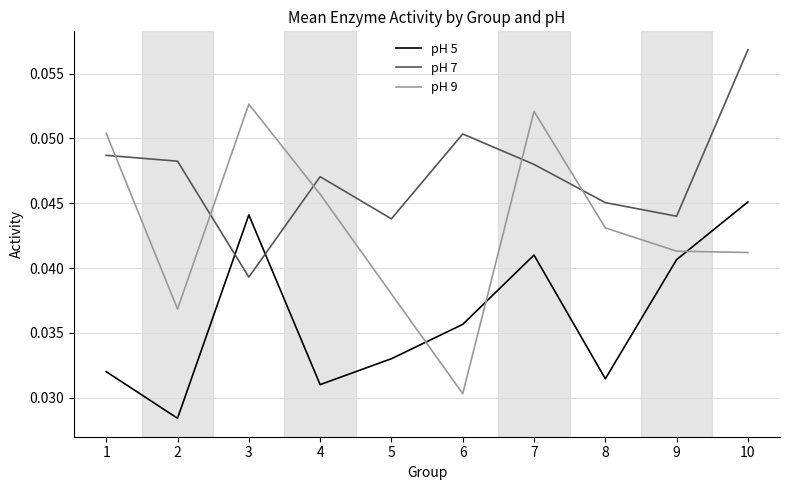

Is the value of pH 5 at 2 greater than the value of pH 7 at 9?

No